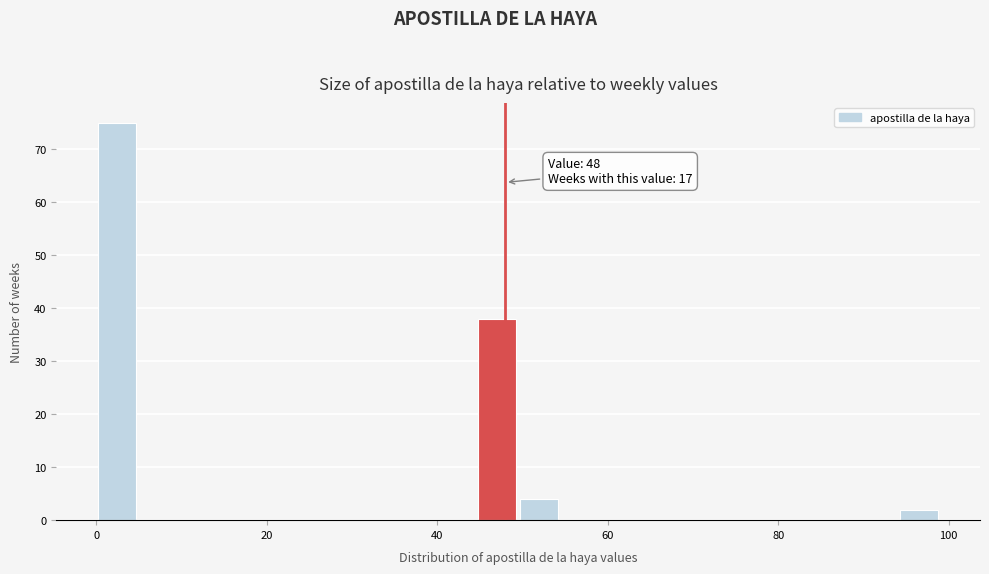

Around what value on the x-axis is the tallest bar? Give the approximate position of its centre, as read against the axis.

2